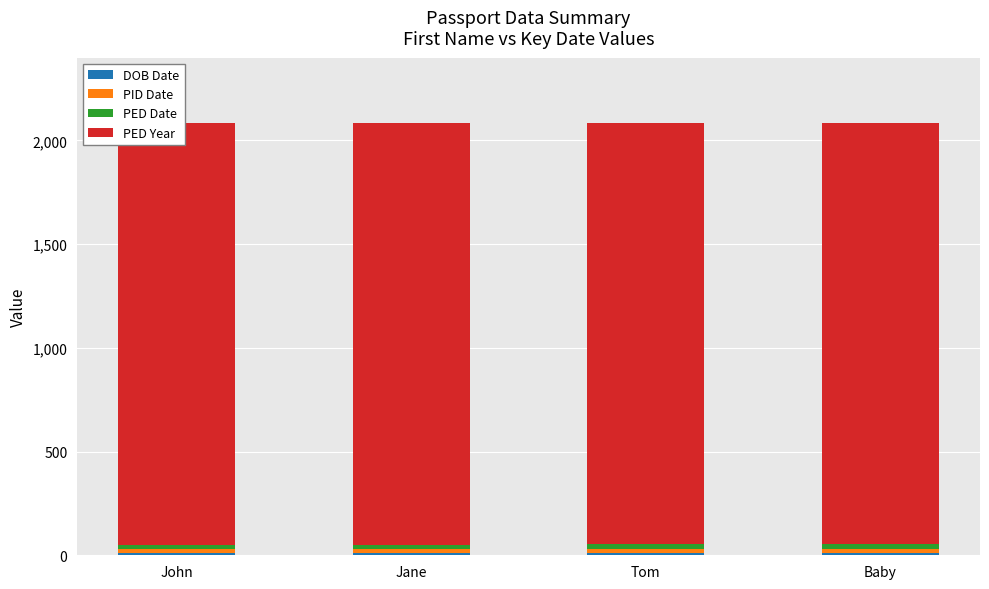

The PED Date series shows 22 at Tom. True or false?

True